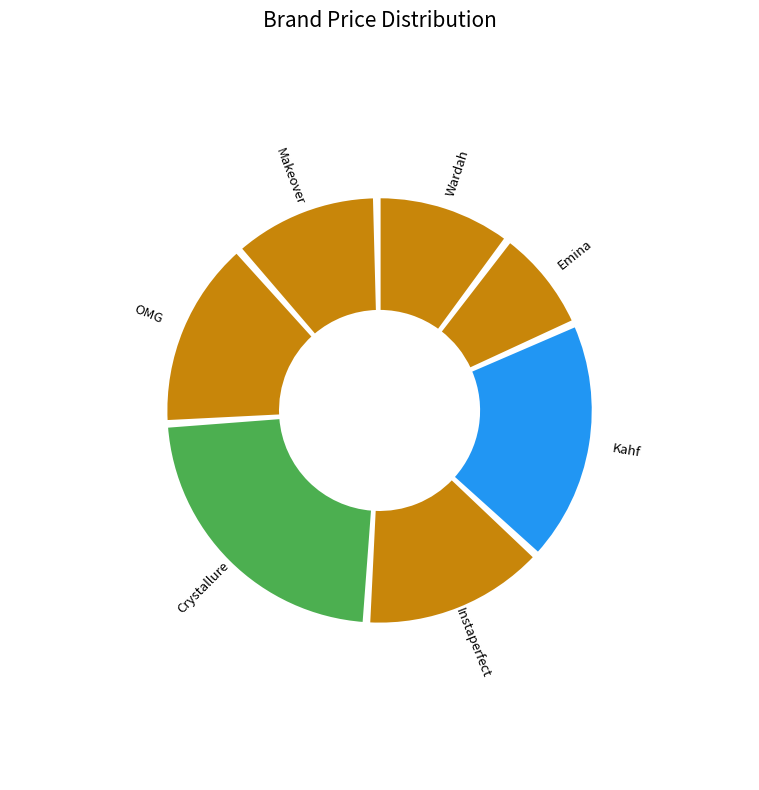

Which has a higher value, Crystallure or Wardah?

Crystallure